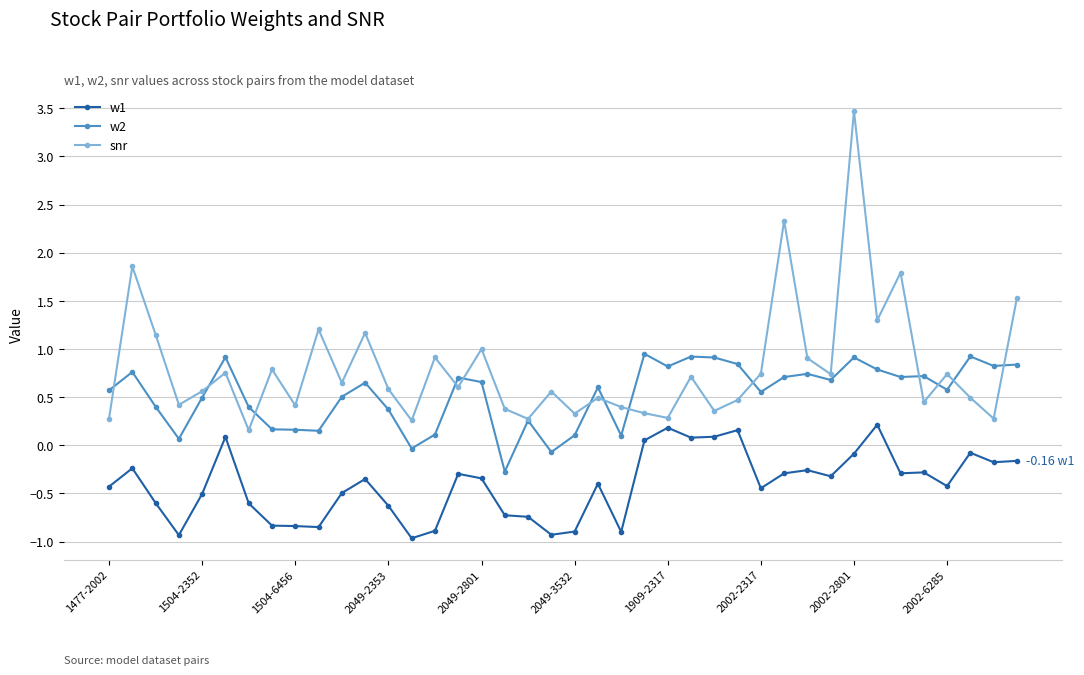

Which series has the largest total across all categories?

snr